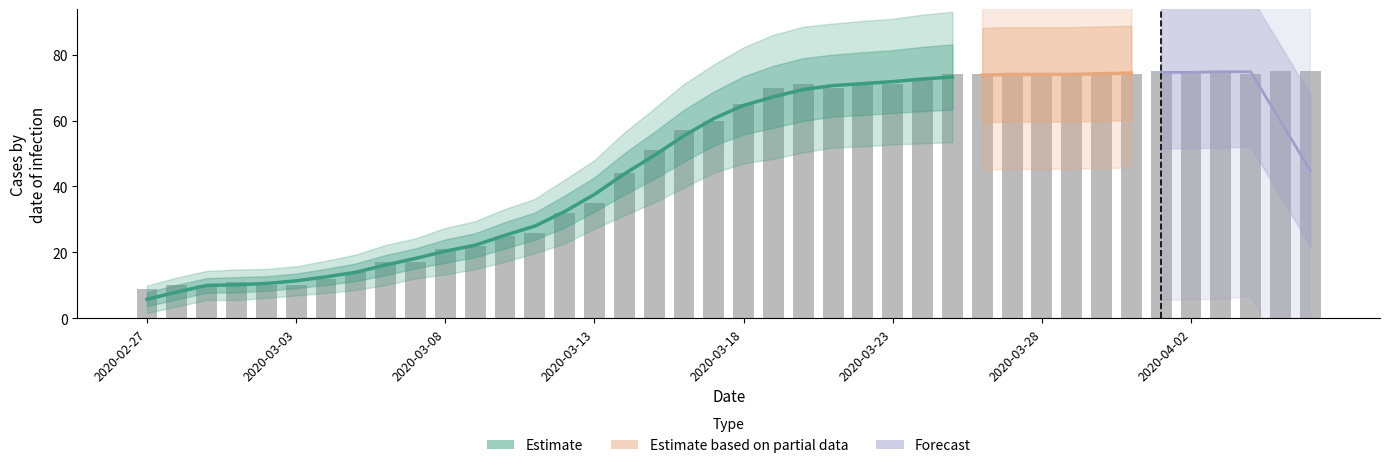

The value at 2020-04-05 is 46. True or false?

False